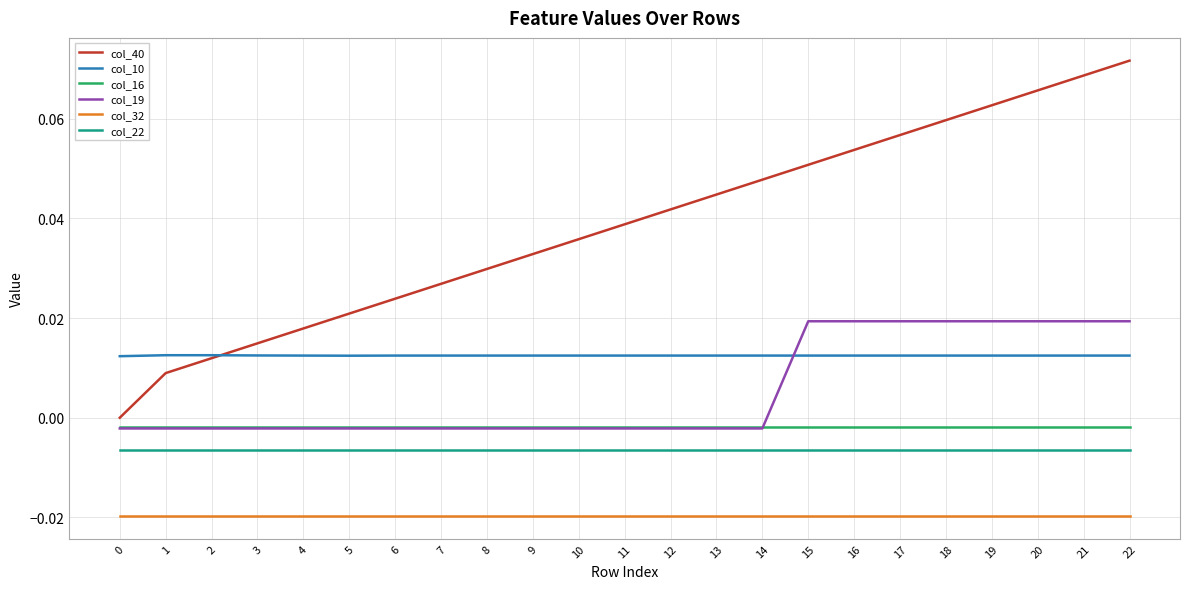

True or false: col_10 and col_32 cross at least once.

False